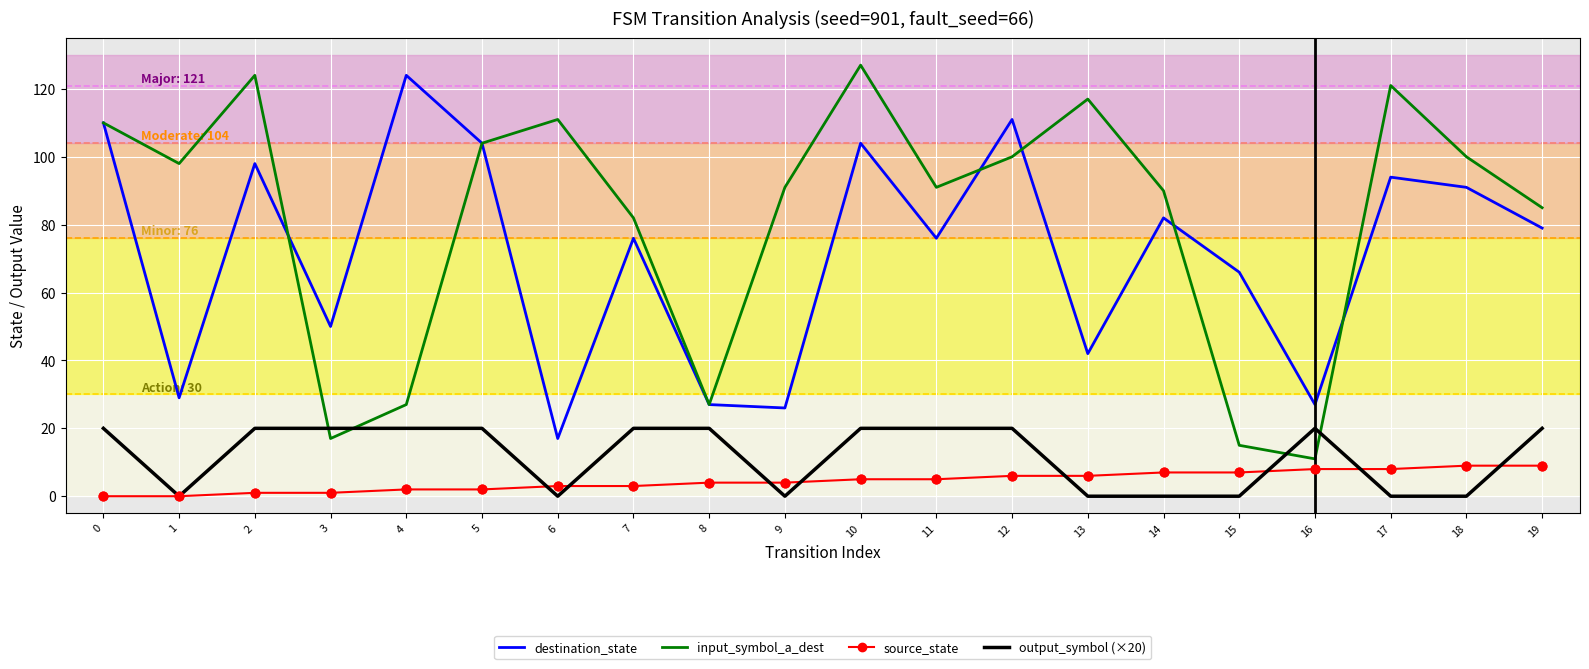

At which category is the sum across all series the highest?

10